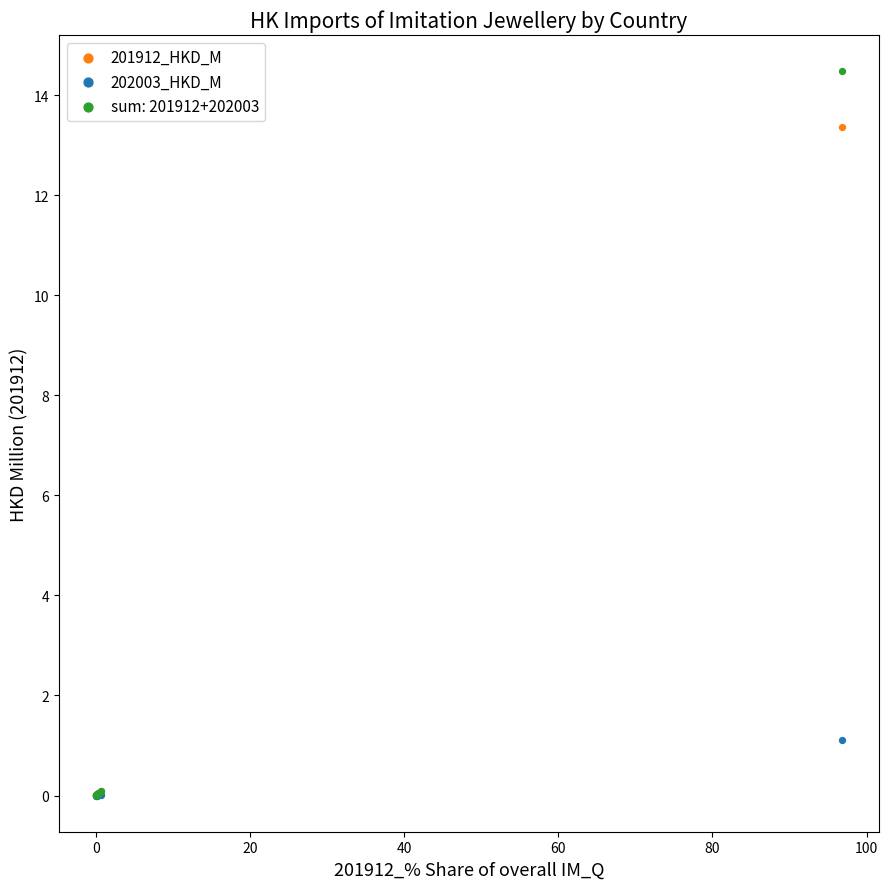

What are all the series names shown in the legend?

201912_HKD_M, 202003_HKD_M, sum: 201912+202003